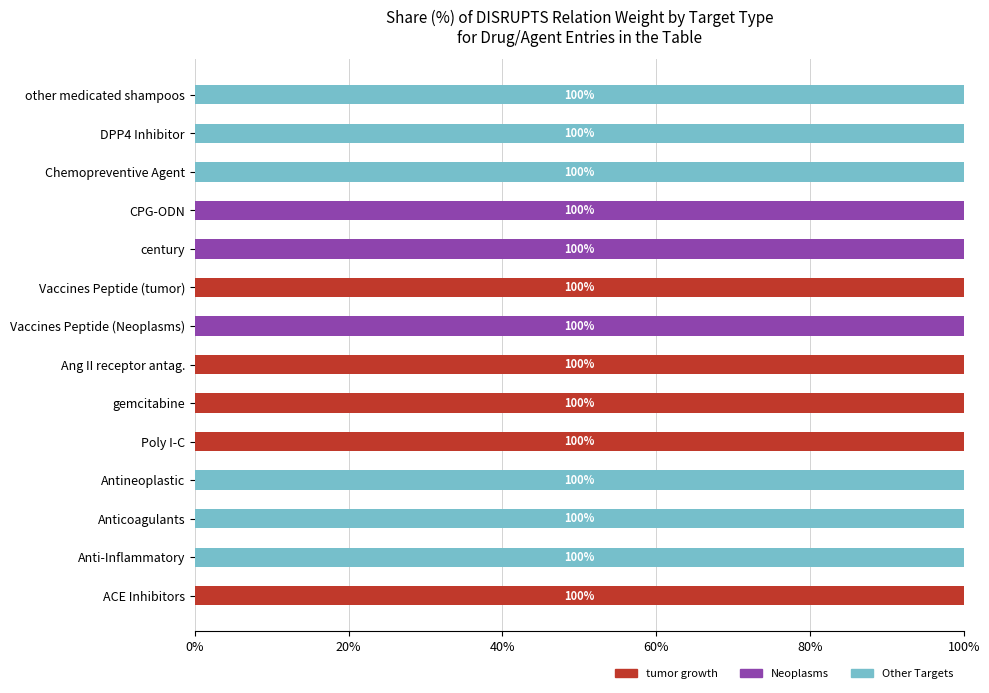

How many distinct data groups are displayed?

3